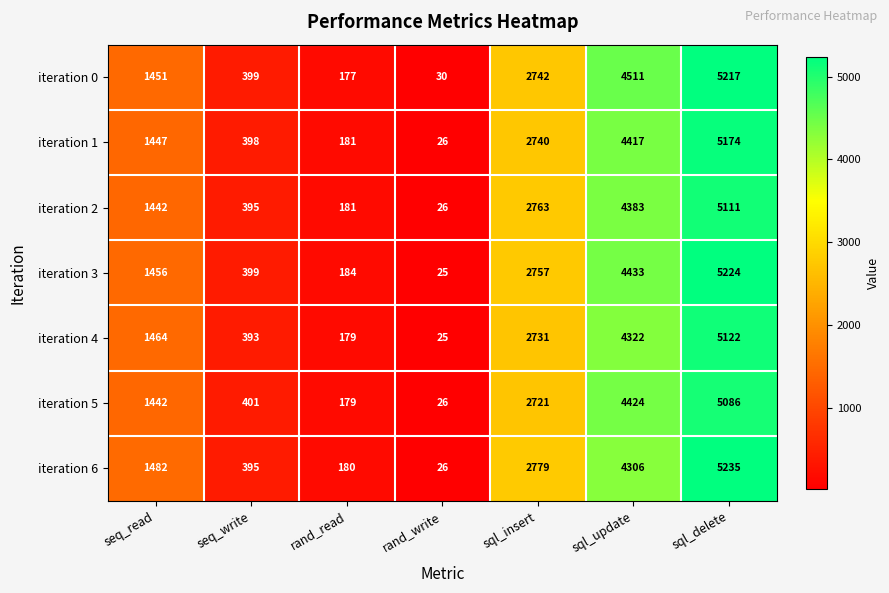

Which label corresponds to the smallest value in the chart?

rand_write